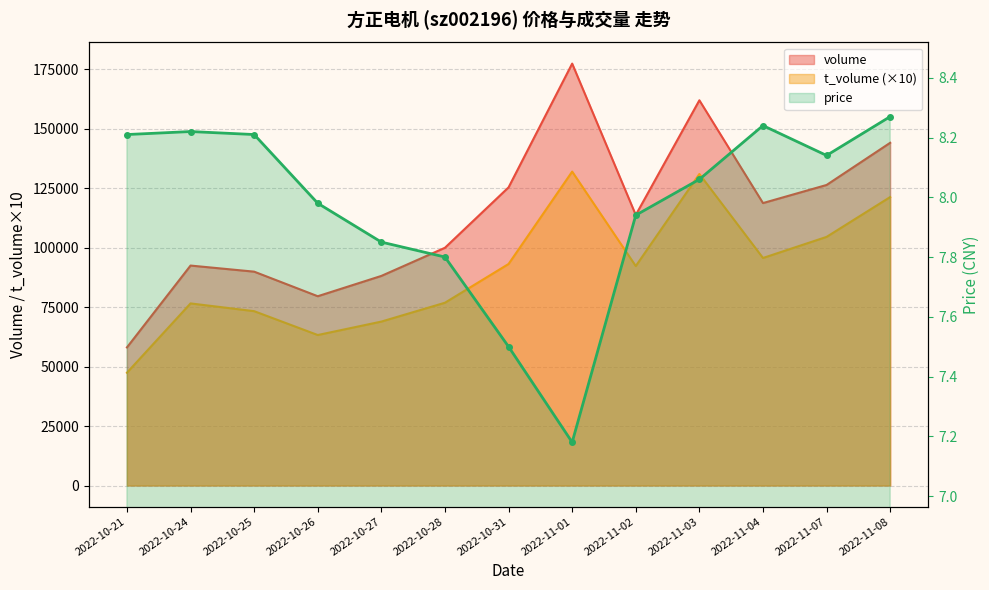

What is the value of the price point at the 12th from the left?

8.1